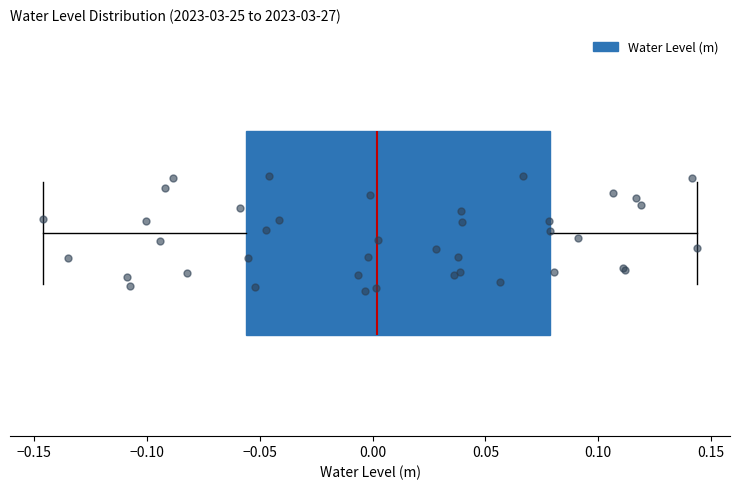

Where is the right edge of the box on the x-axis? The values are not printed on the chart, so give them approximately, as read against the axis.

0.080